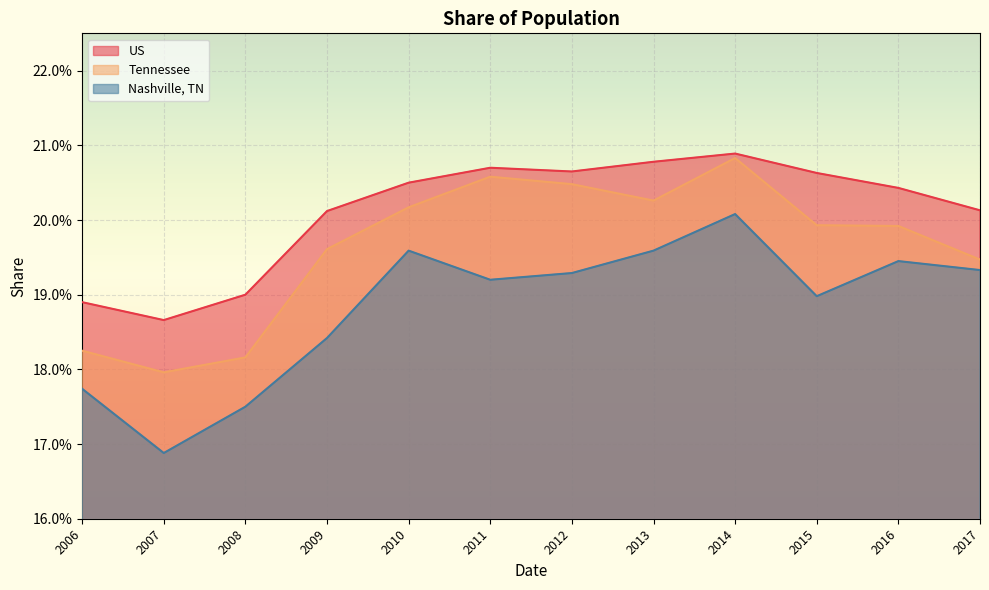

True or false: US and Nashville, TN cross at least once.

False